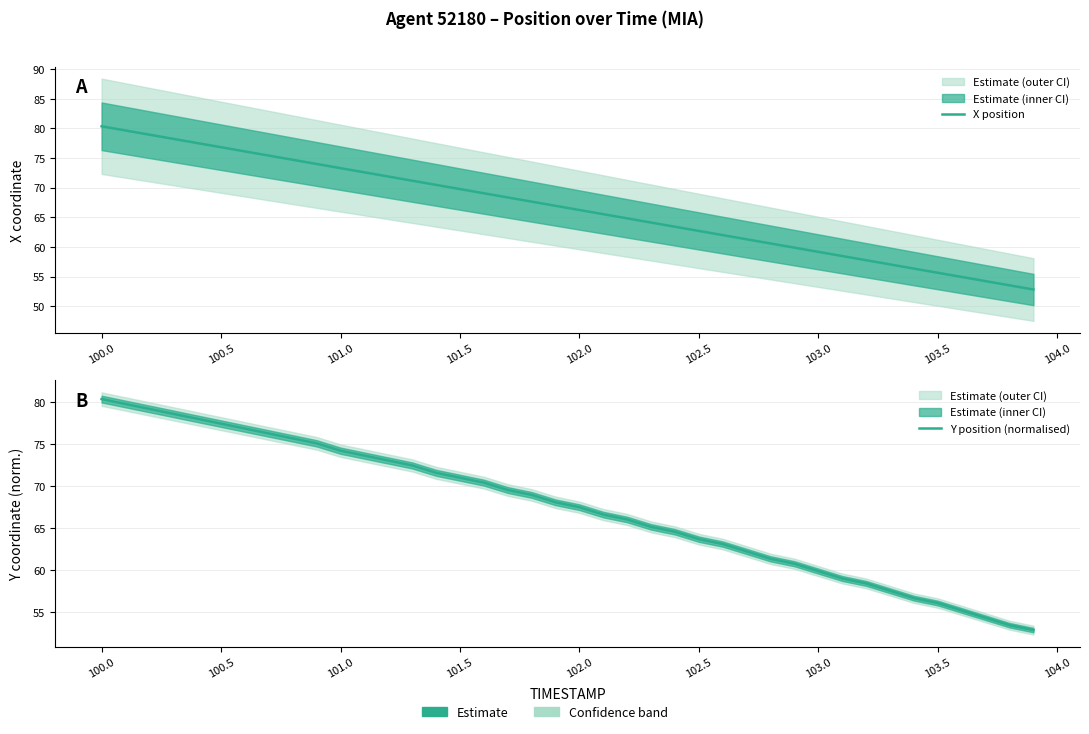

List the series in order of their overall mean, highest first.

Y position (normalised), X position